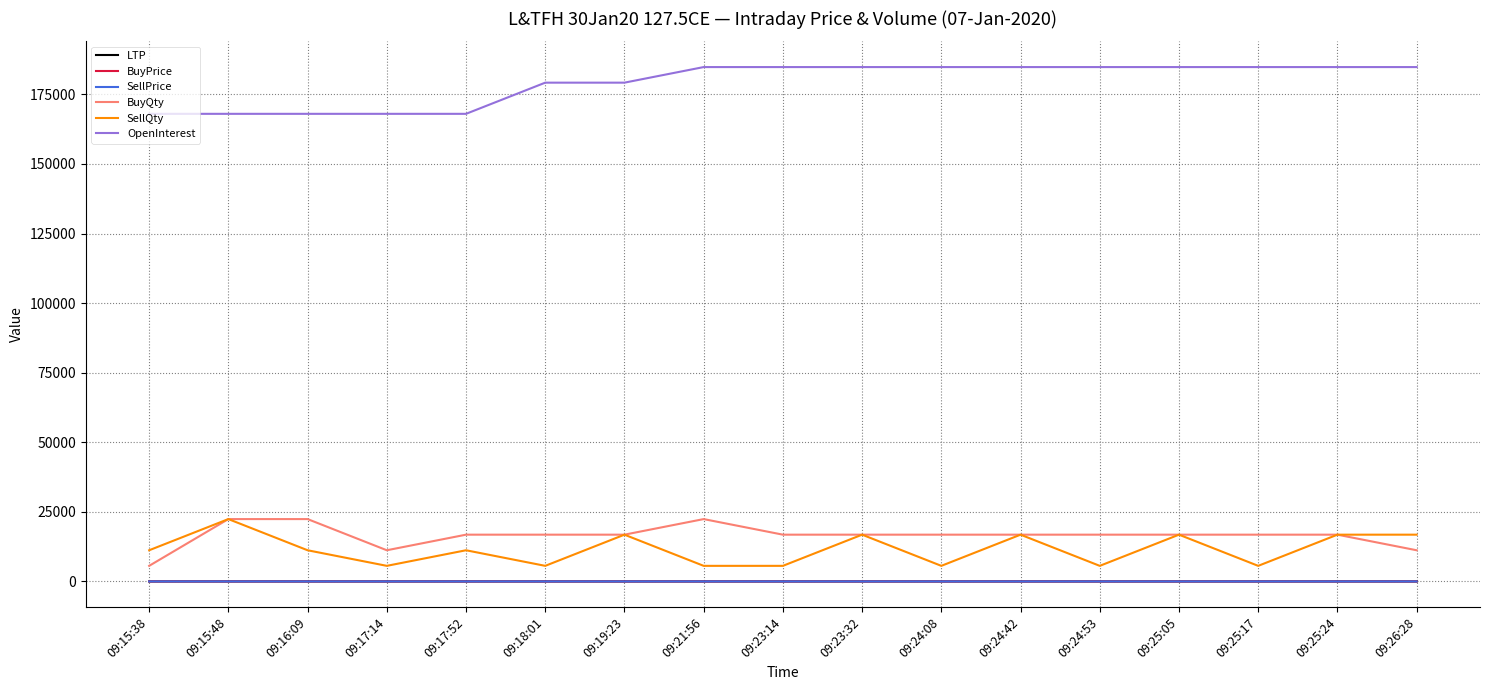

True or false: BuyPrice and BuyQty cross at least once.

False